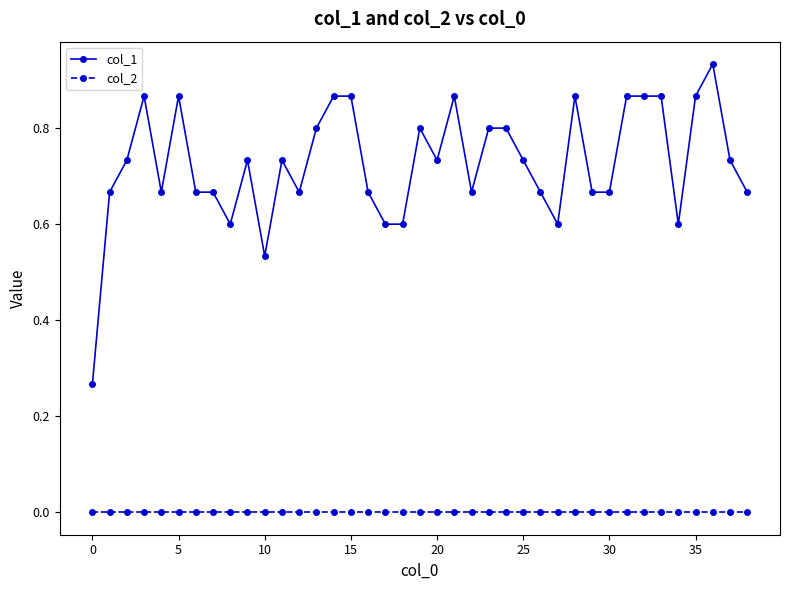

Which series has the largest total across all categories?

col_1